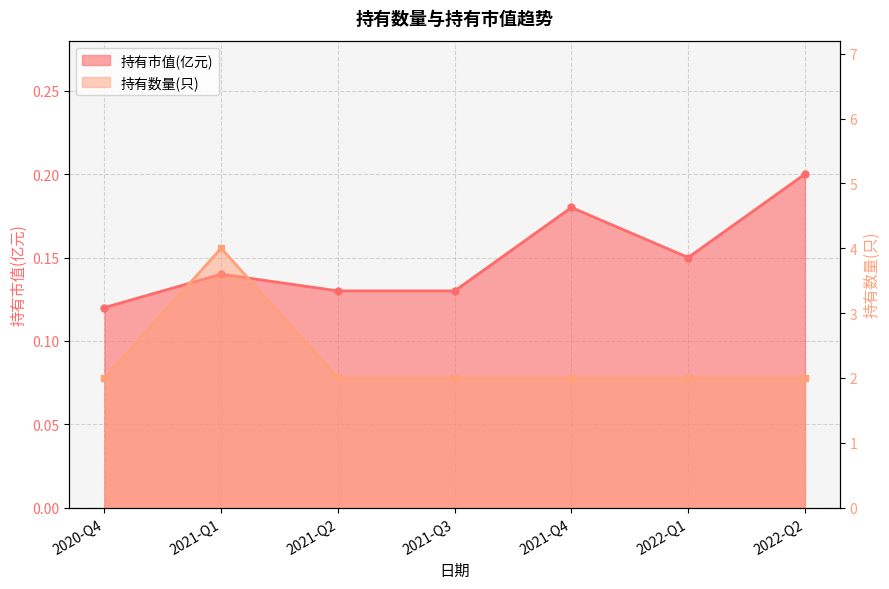

At 2022-Q1, list the series in order from smallest to largest.

持有市值(亿元), 持有数量(只)